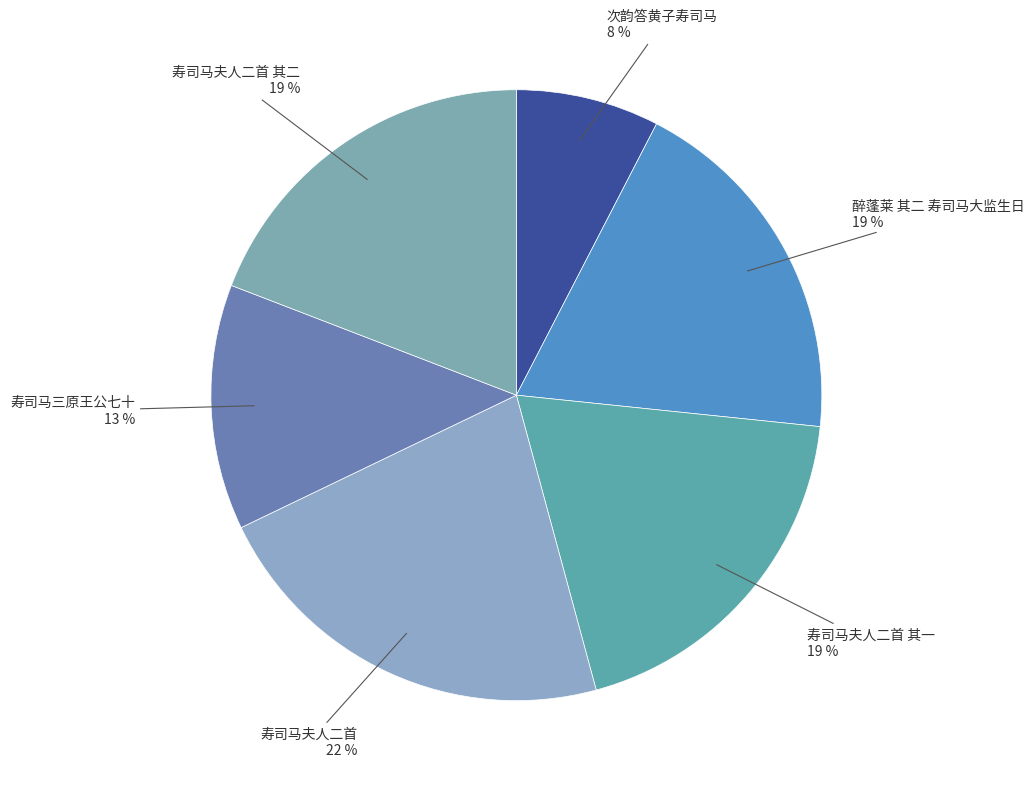

To the nearest percent, what is the difference between the largest and smallest slice percentages?

14%